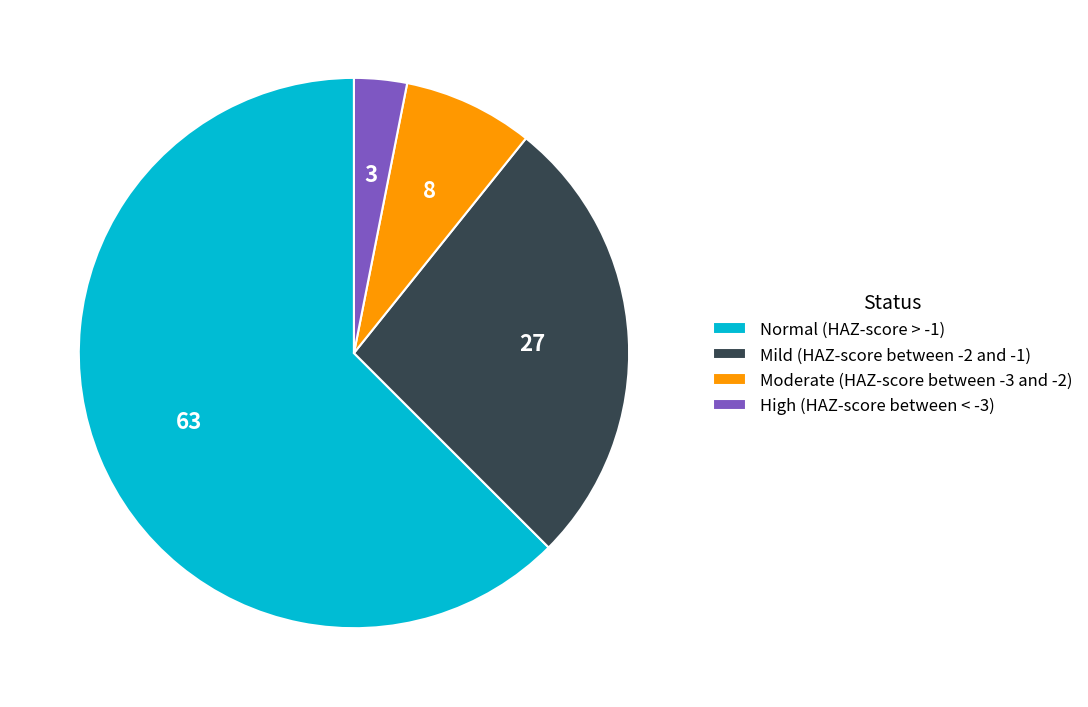

What is the smallest slice in the pie chart?

High (HAZ-score between < -3)